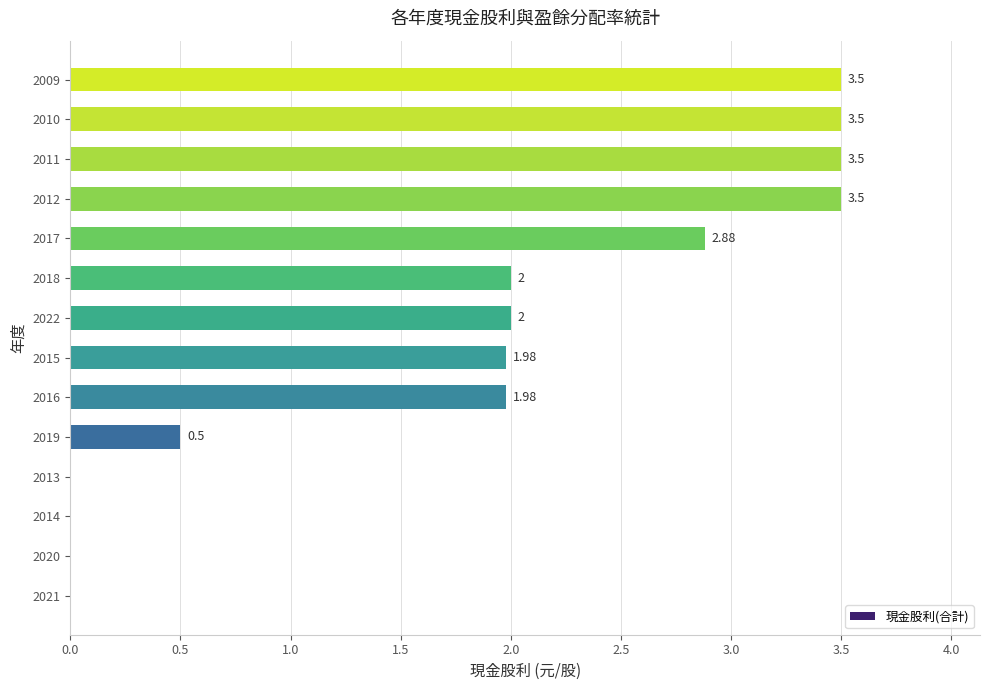

What is the sum of the values at 2017 and 2022?

4.9